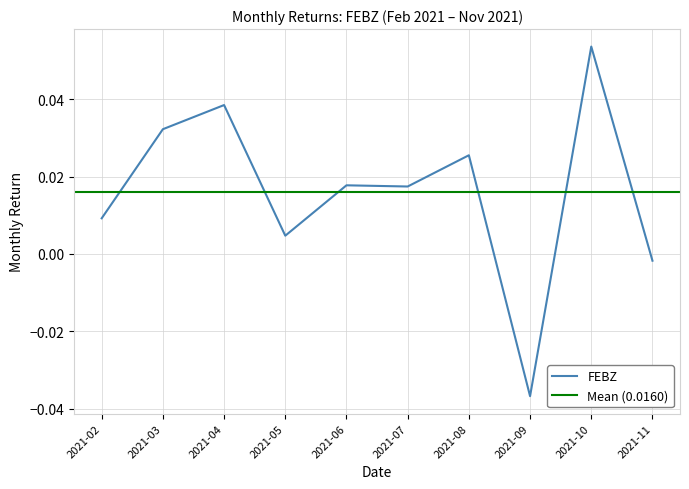

What is the sum of all values?

0.2